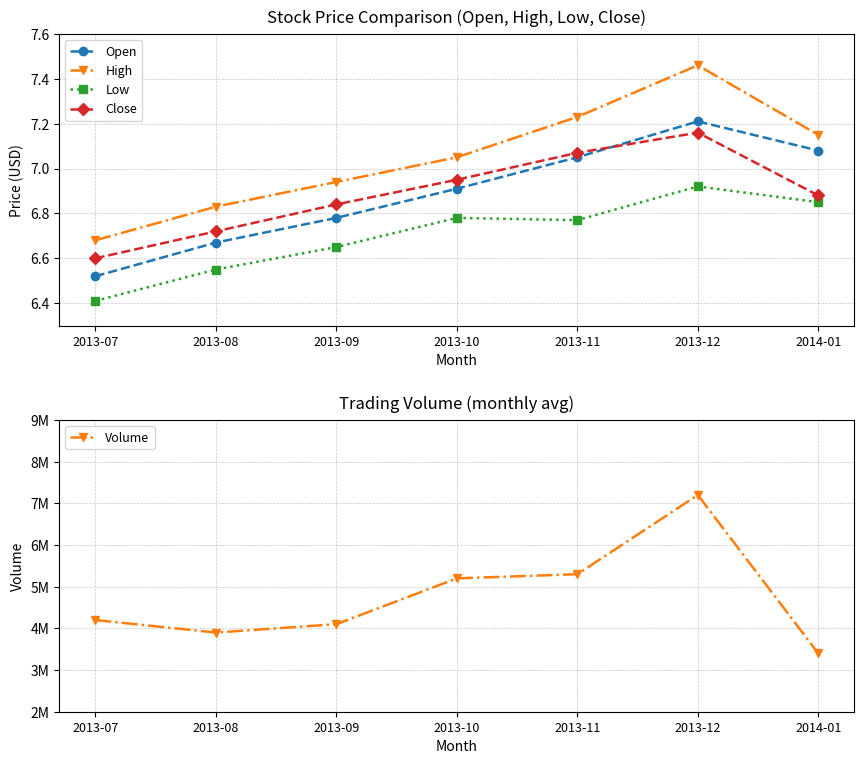

Which series has the largest total across all categories?

Volume